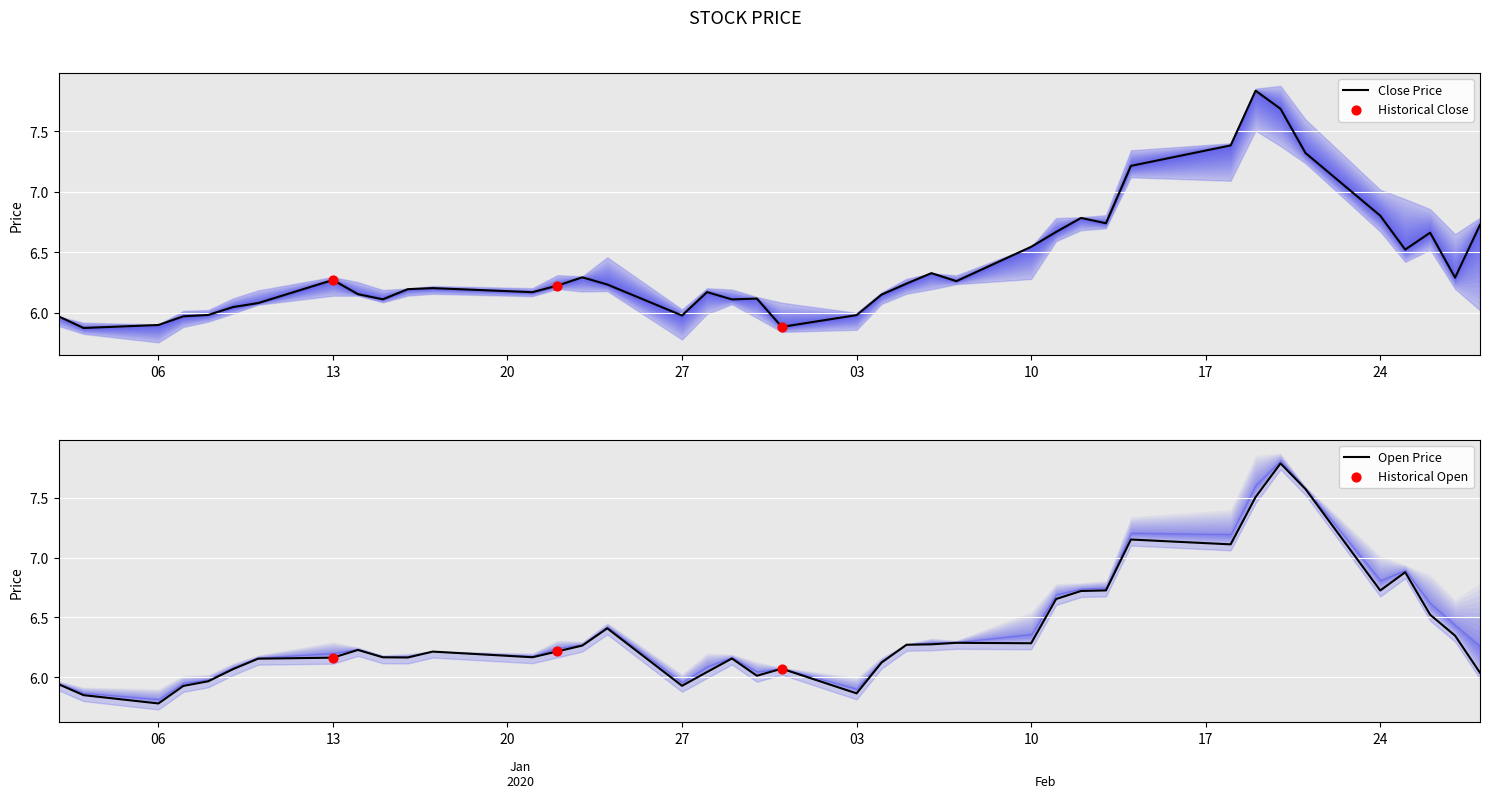

Which series has the largest total across all categories?

Close